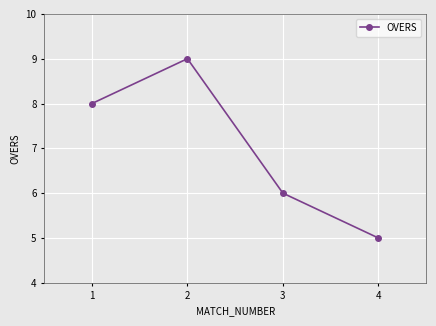

Reading left to right, what are all the values shown in this chart?

8	9	6	5